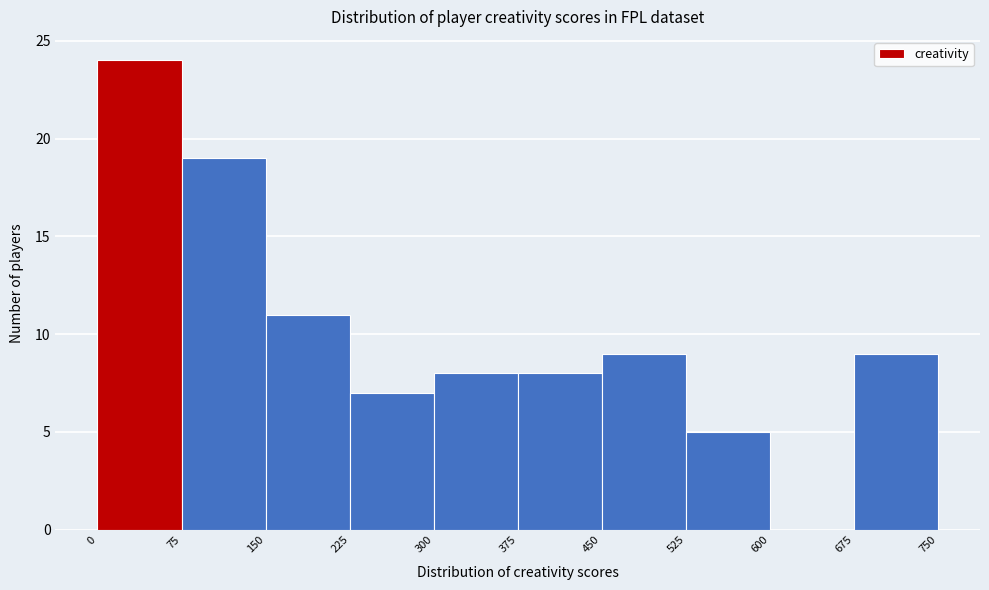

How tall is the bar that spans 150 to 225 on the x-axis? The values are not printed on the chart, so give them approximately, as read against the axis.

11